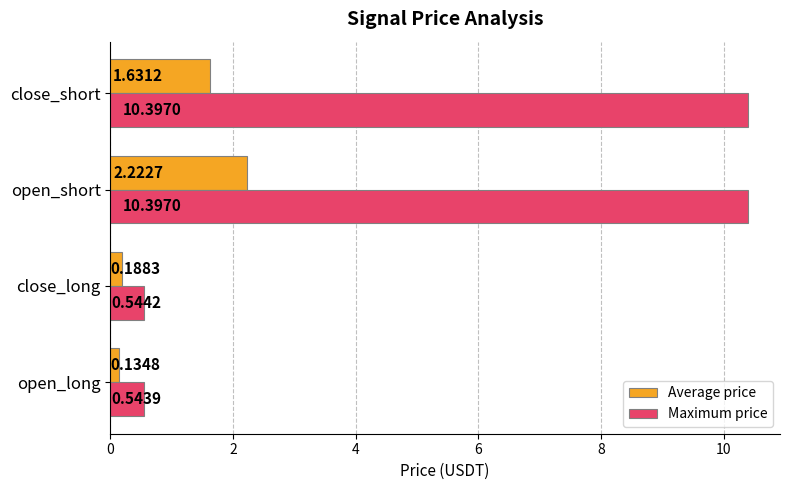

Where is Maximum price nearest to the value 5?

close_long